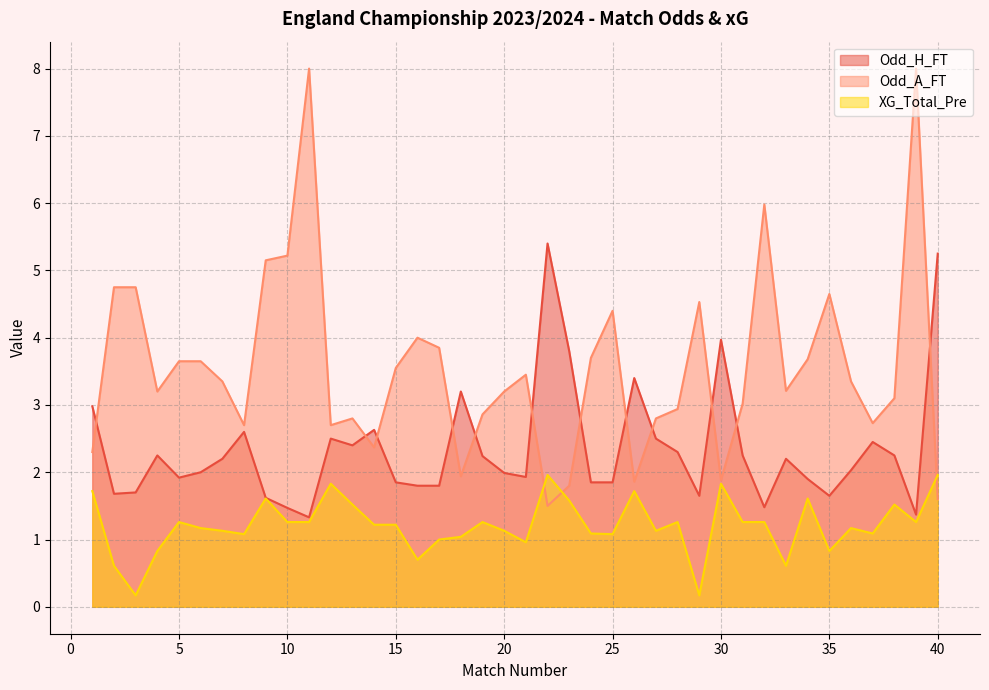

How many interior local valleys does the Odd_A_FT series have?

10